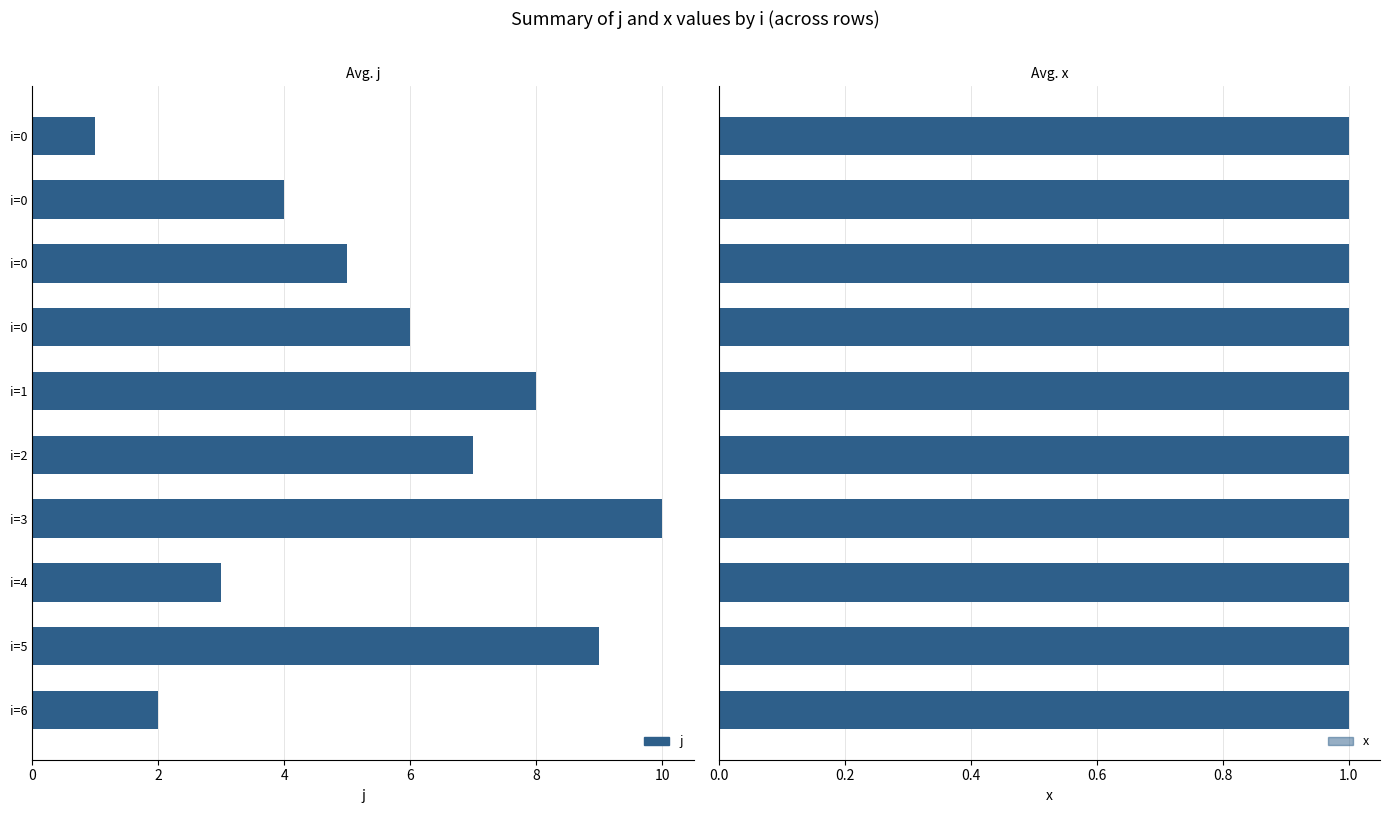

What are all the series names shown in the legend?

j, x